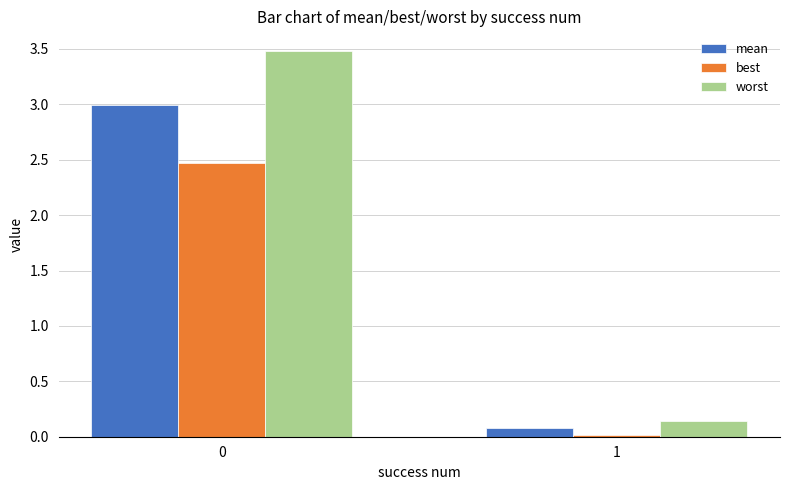

Is the value of best at 0 greater than the value of worst at 1?

Yes